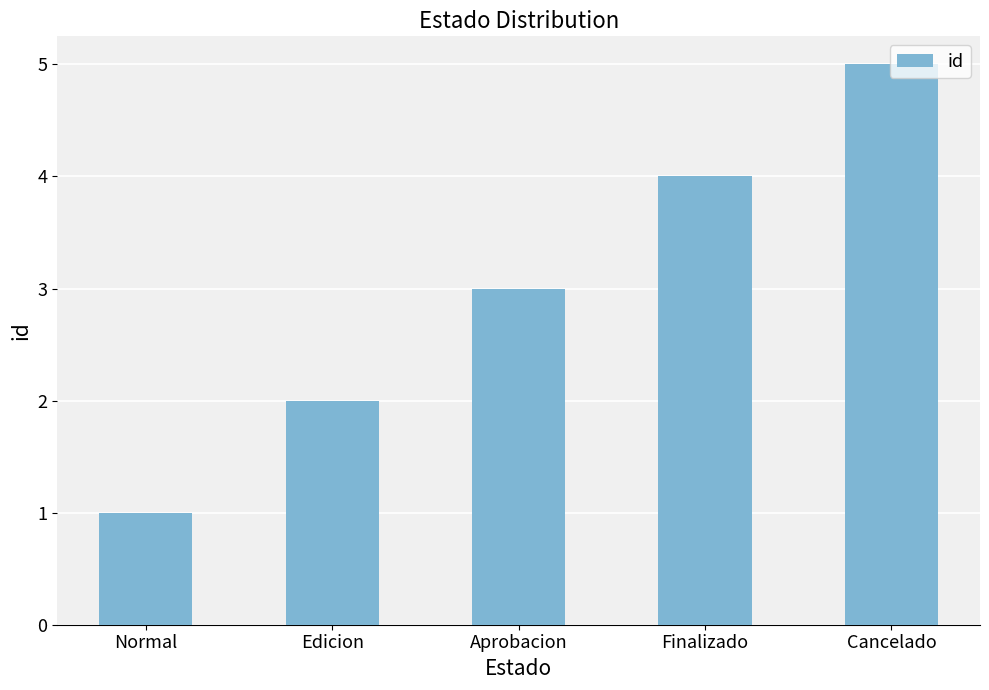

Rank the categories by value from highest to lowest.

Cancelado, Finalizado, Aprobacion, Edicion, Normal